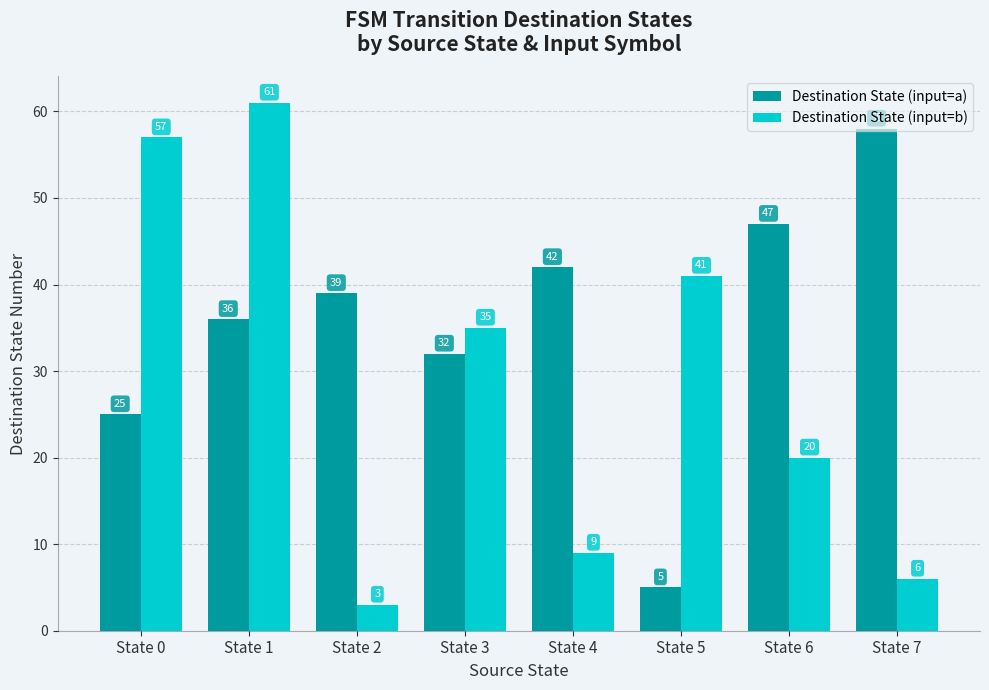

At which label does Destination State (input=b) first exceed 35?

State 0